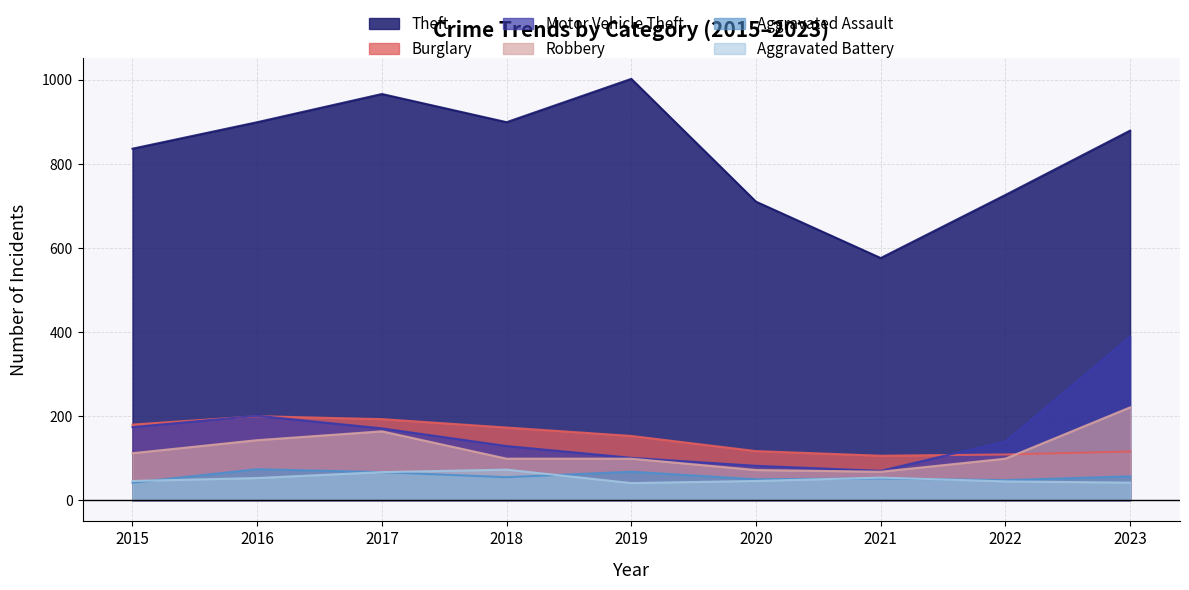

Reading left to right, list all the values displayed in this chart.

Theft: 2015=836	2016=899	2017=966	2018=899	2019=1002	2020=710	2021=576	2022=726	2023=879
Burglary: 2015=180	2016=200	2017=193	2018=173	2019=153	2020=117	2021=106	2022=109	2023=116
Motor Vehicle Theft: 2015=174	2016=201	2017=171	2018=129	2019=101	2020=82	2021=70	2022=140	2023=389
Robbery: 2015=112	2016=143	2017=164	2018=99	2019=99	2020=72	2021=68	2022=99	2023=221
Aggravated Assault: 2015=42	2016=74	2017=67	2018=55	2019=68	2020=50	2021=52	2022=48	2023=57
Aggravated Battery: 2015=46	2016=53	2017=67	2018=73	2019=41	2020=46	2021=54	2022=45	2023=42